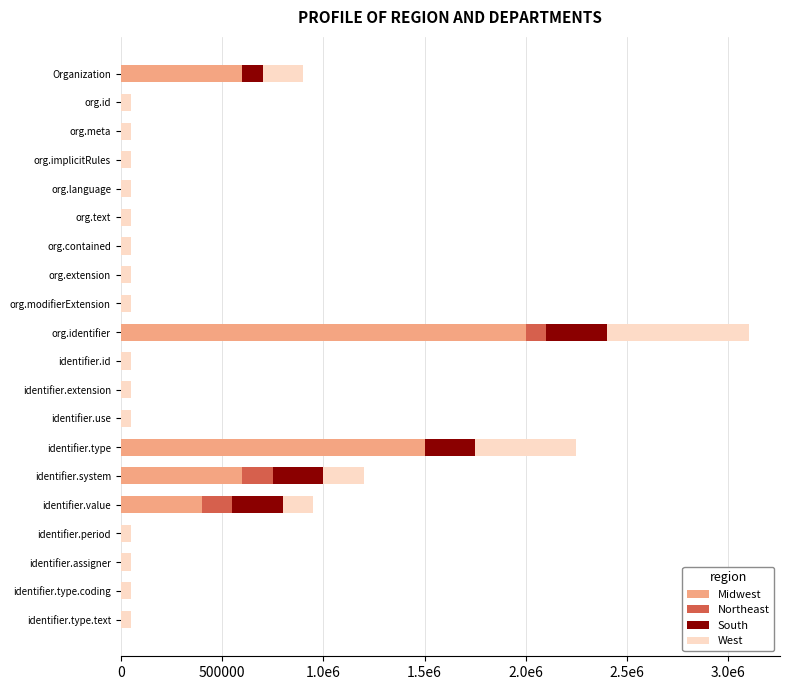

What are all the series names shown in the legend?

Midwest, Northeast, South, West